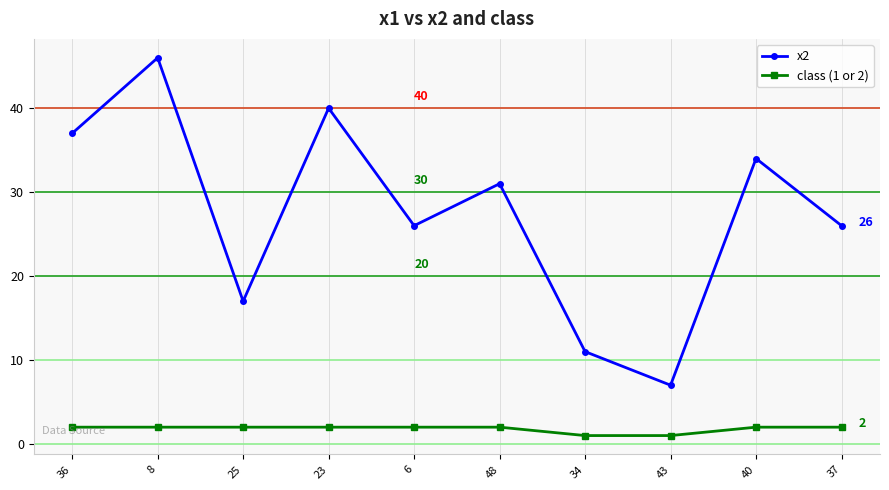

What is the difference between the maximum and minimum values in the class (1 or 2) series?

1